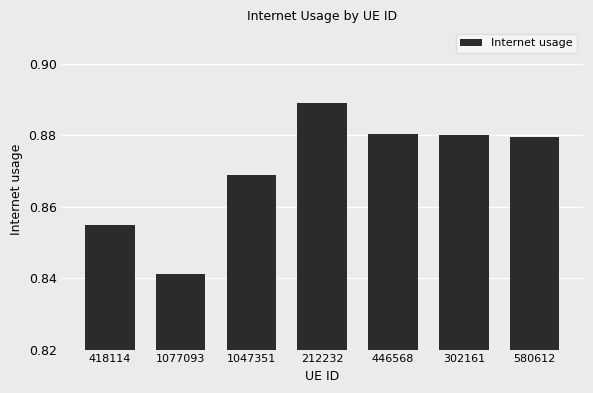

True or false: the data shows 0.6 at 1077093.

False